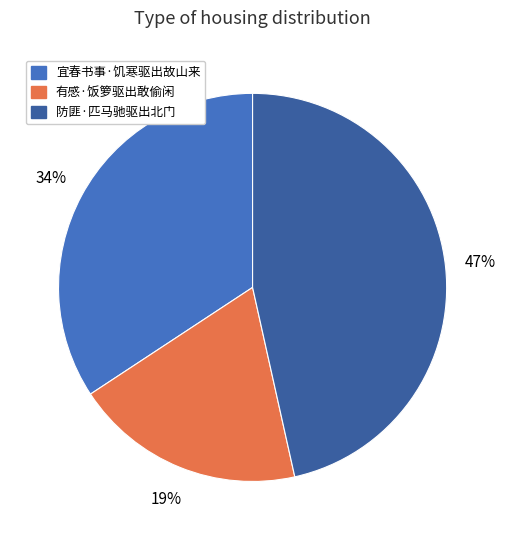

How many slices are in this pie chart?

3